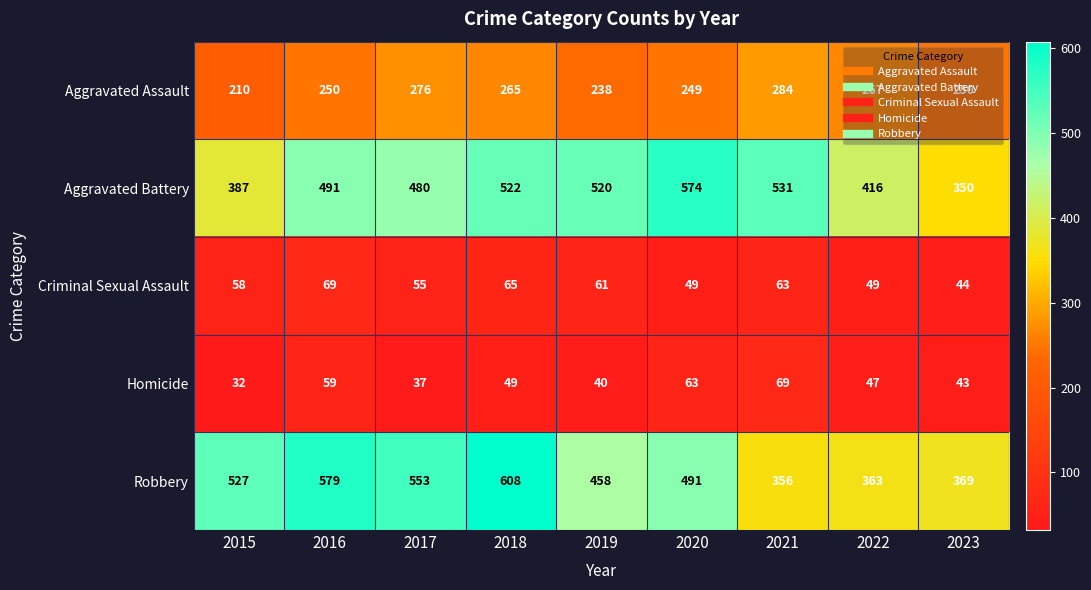

The Homicide series shows 55 at 2017. True or false?

False